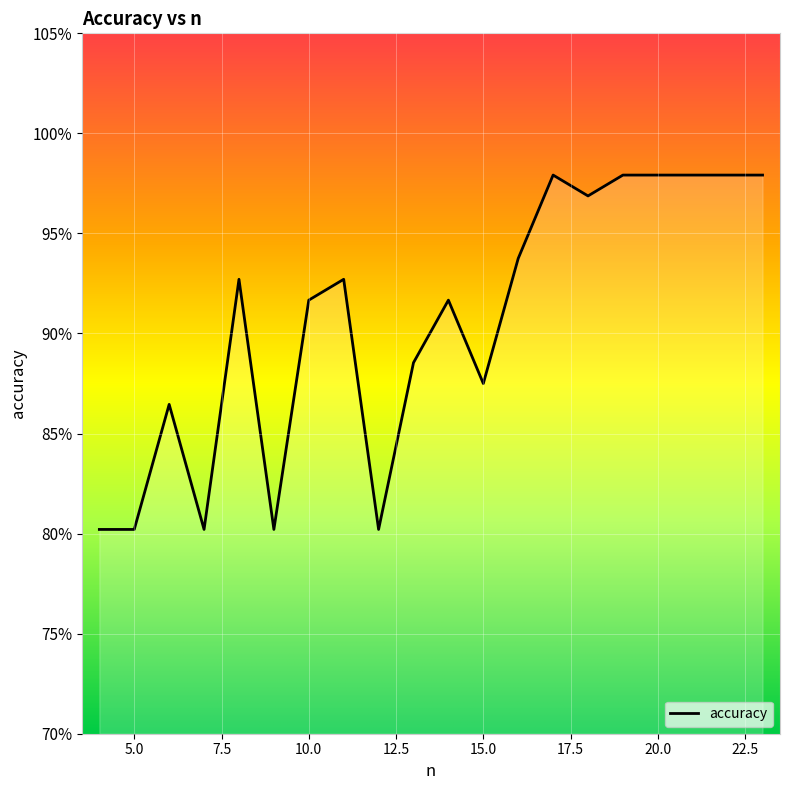

What is the smallest value displayed?

80.2